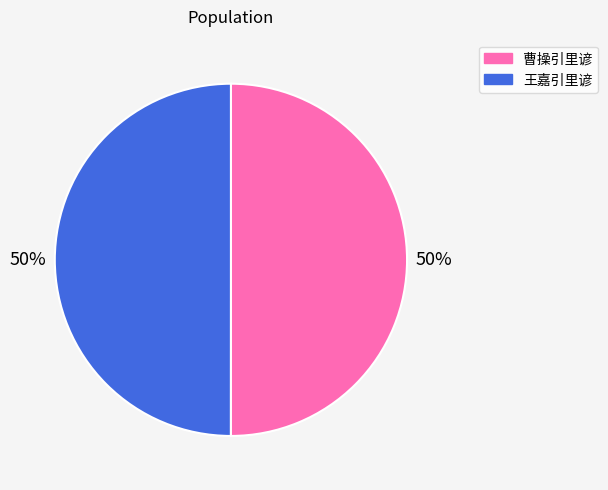

To the nearest percent, what percentage of the pie is 王嘉引里谚?

50%